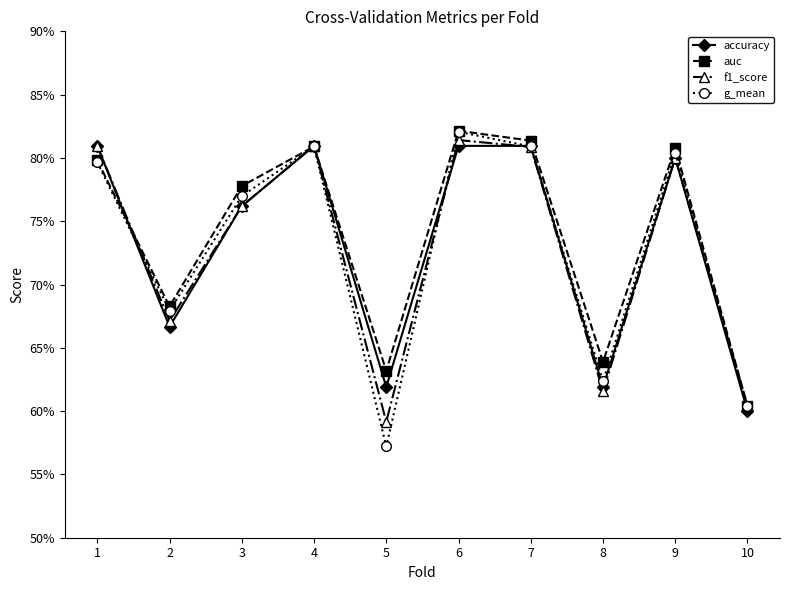

Which series has the largest total across all categories?

auc